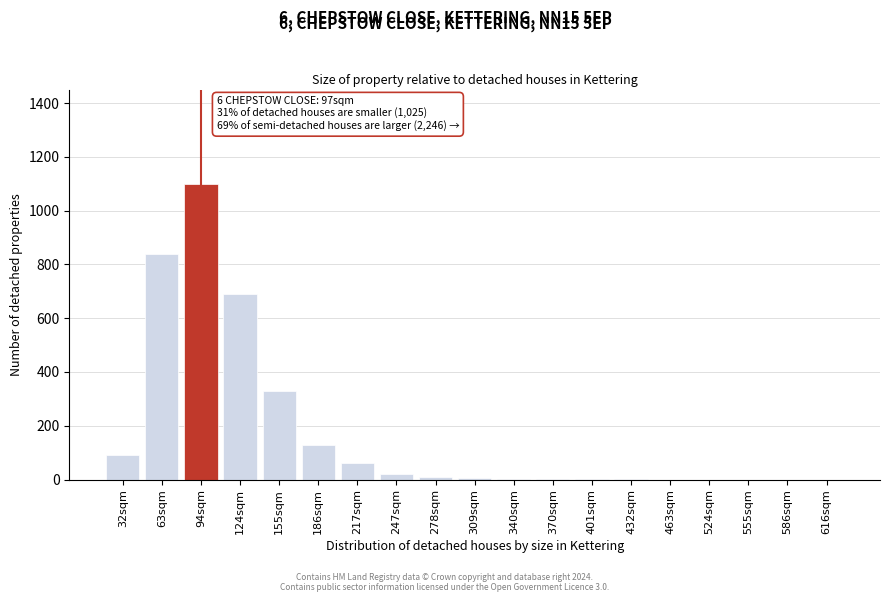

The chart shows a value of 5 at 309sqm. True or false?

True